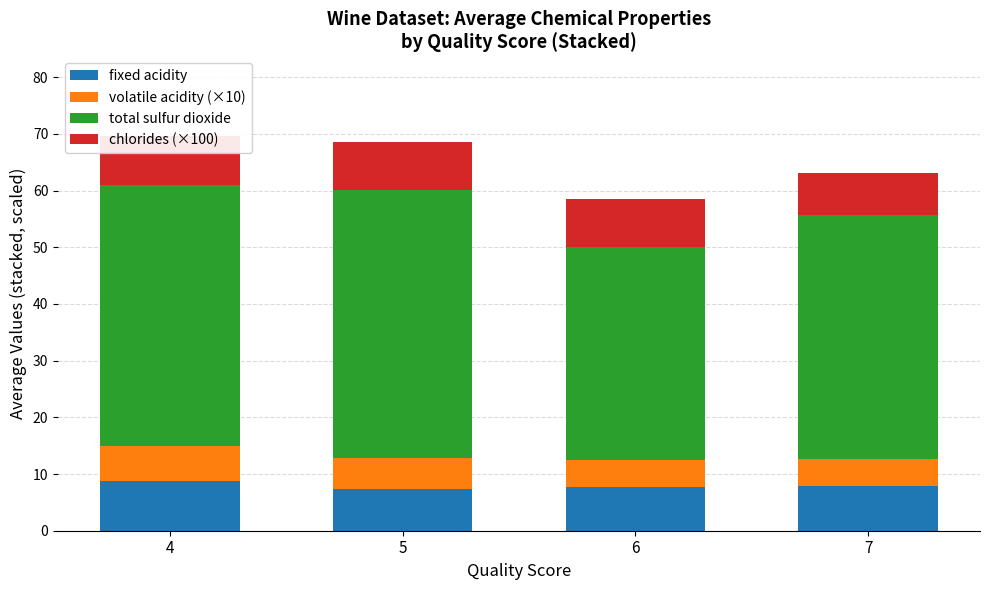

What is the sum of all fixed acidity values?

31.9